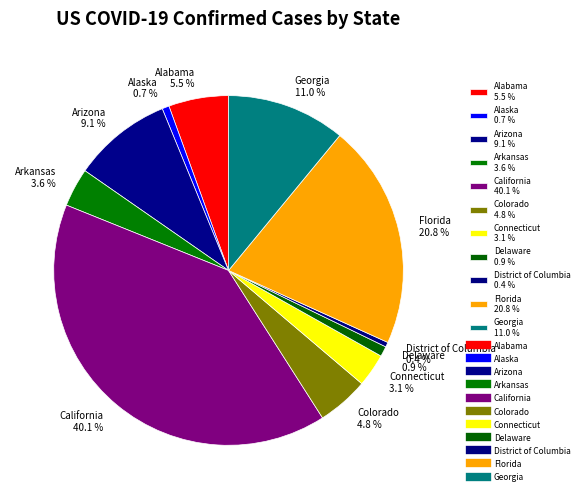

Which category has the biggest portion of the pie?

California